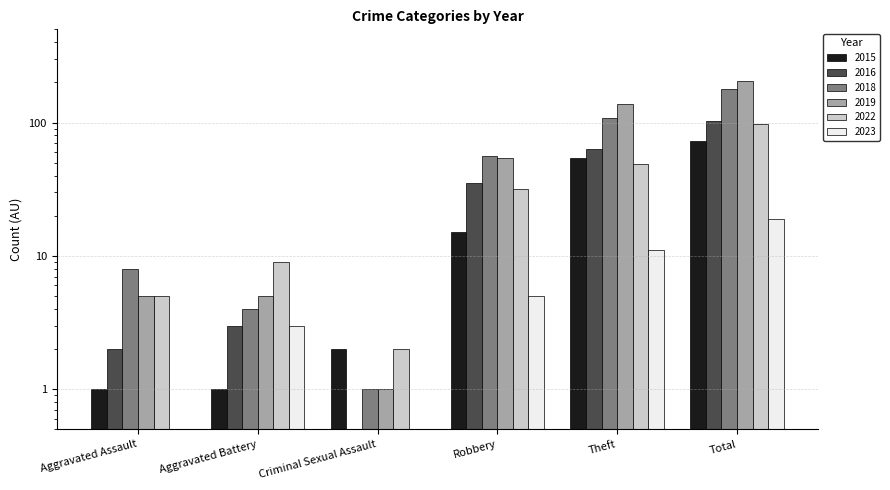

Which series has the largest range (max minus min)?

2019